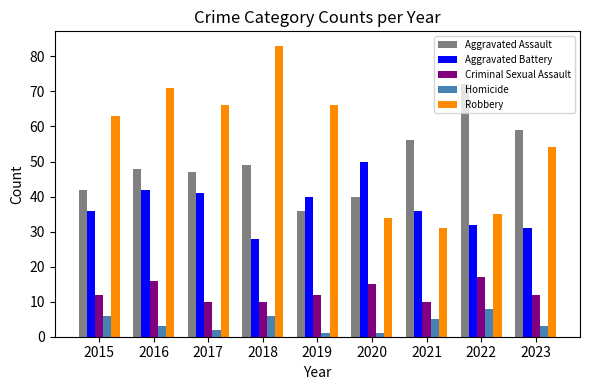

Which series changed the most between 2015 and 2018?

Robbery